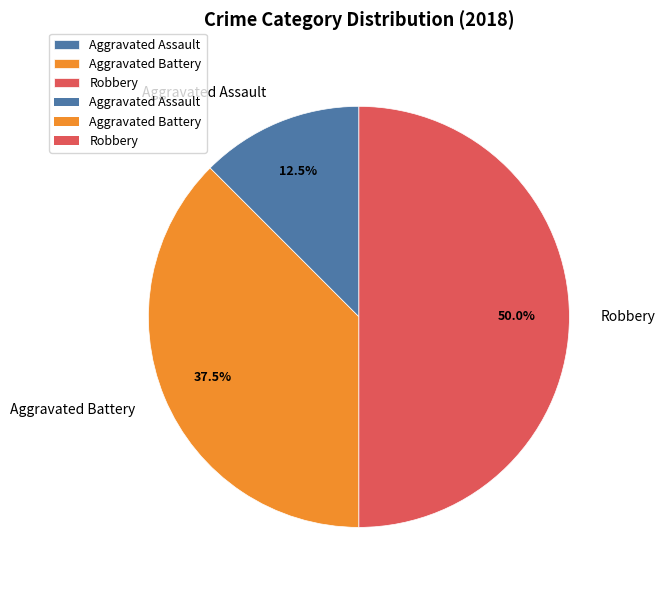

Count the number of slices in the pie.

3